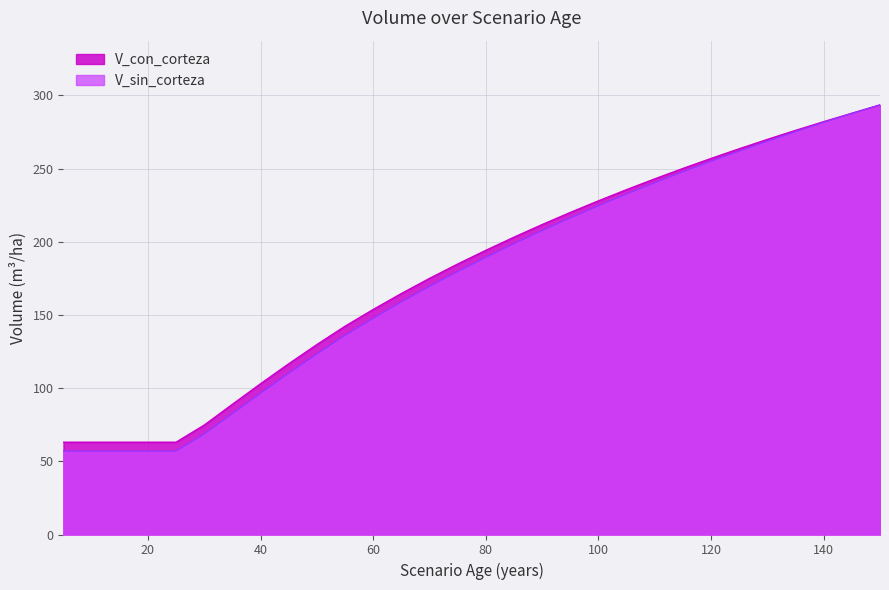

How many lines are shown in the chart?

2